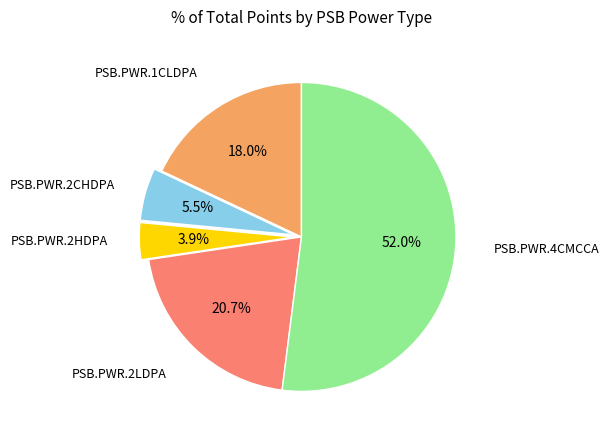

To the nearest percent, what is the average slice percentage?

20%